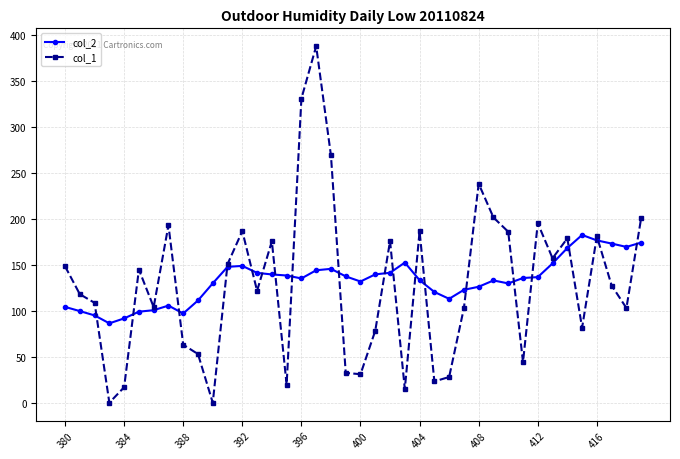

Which series has the largest total across all categories?

col_2